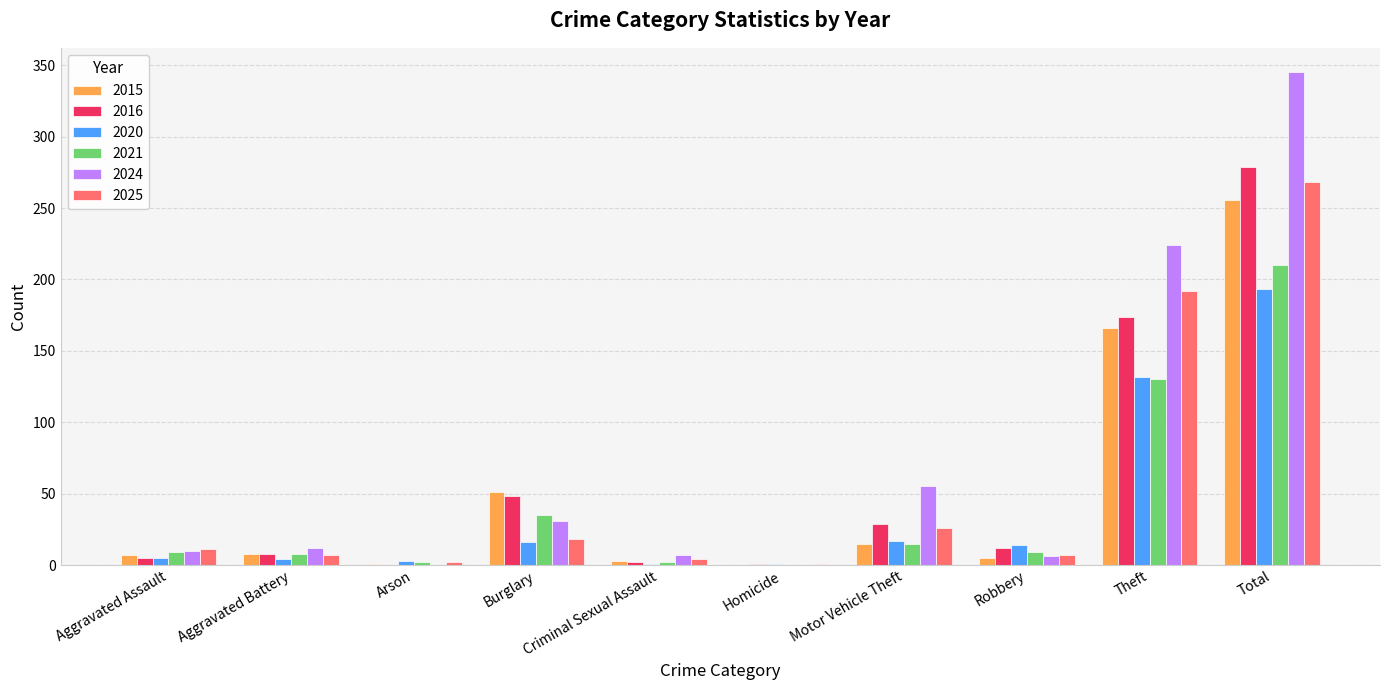

Between Aggravated Assault and Total, which series saw the biggest shift?

2024